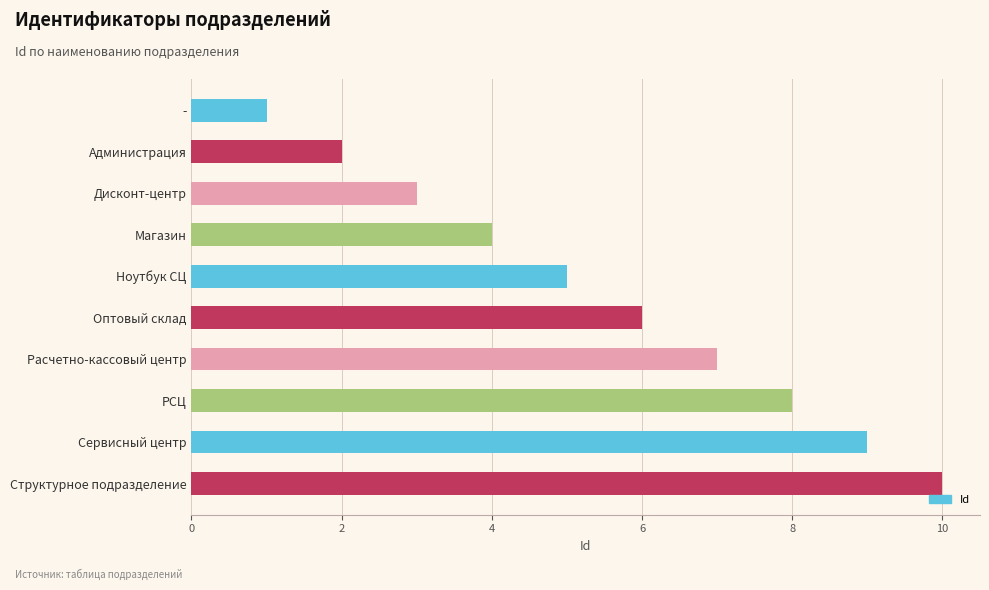

At which label is the value closest to 5?

Ноутбук СЦ